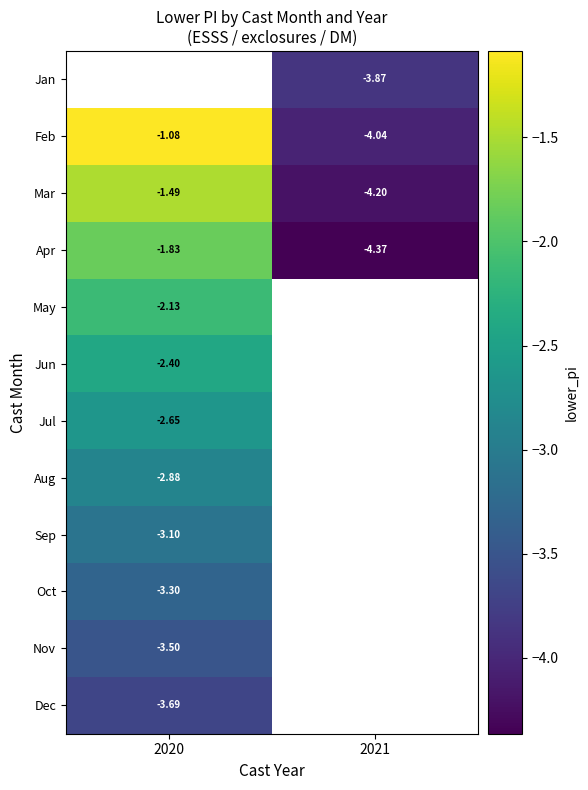

What is the smallest value displayed?

-4.4